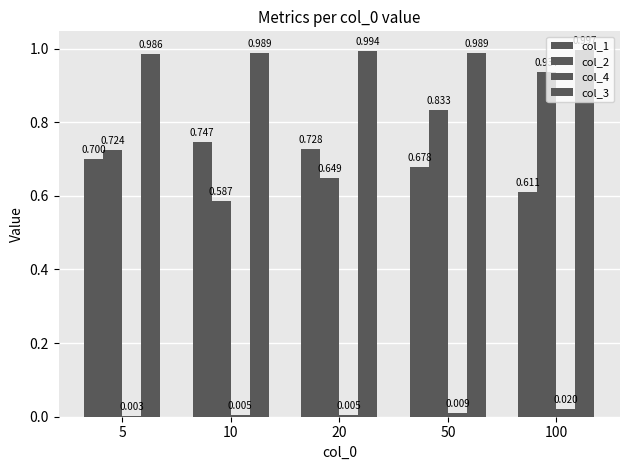

Which series has the largest total across all categories?

col_3